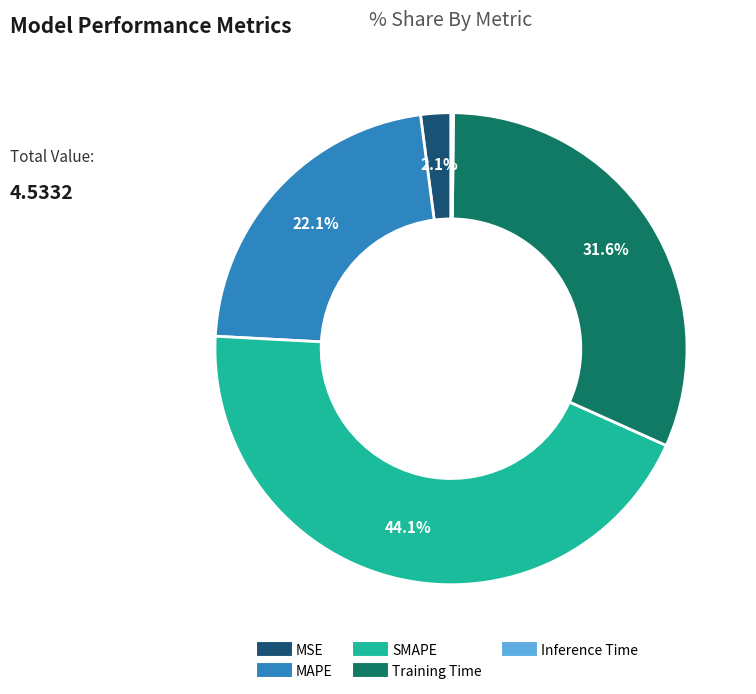

To the nearest percent, what is the difference between the MAPE and SMAPE slice percentages?

22%